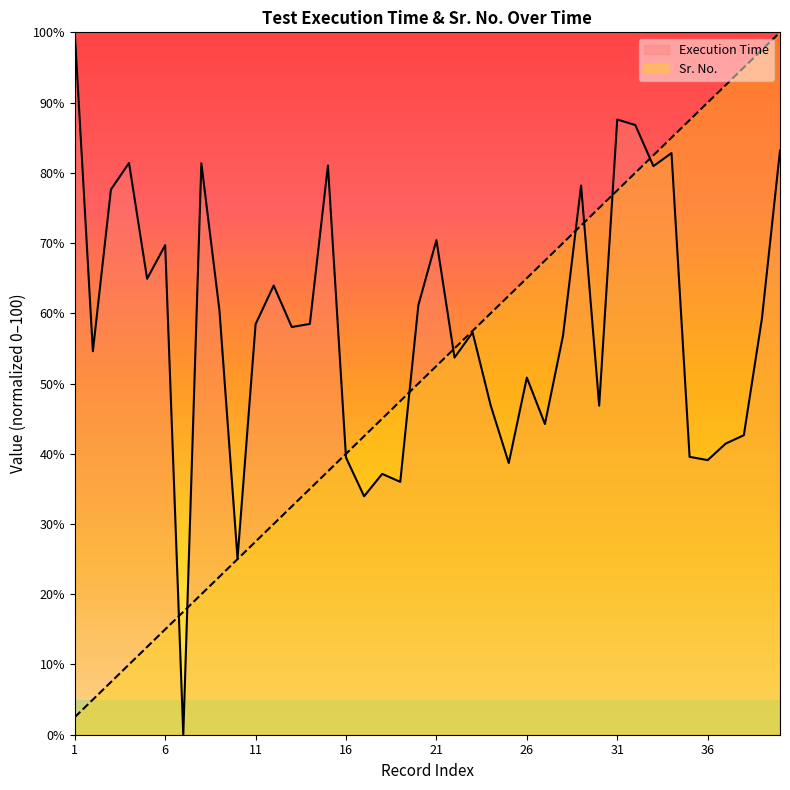

Which category has the highest value across all series?

1